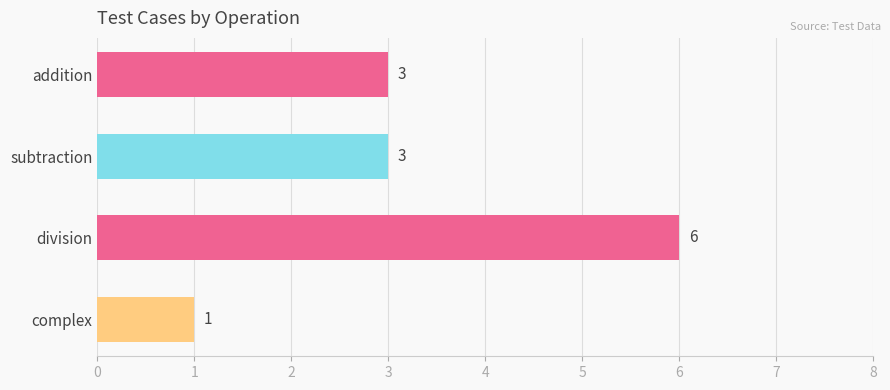

Is it true that the value at addition is 5?

False